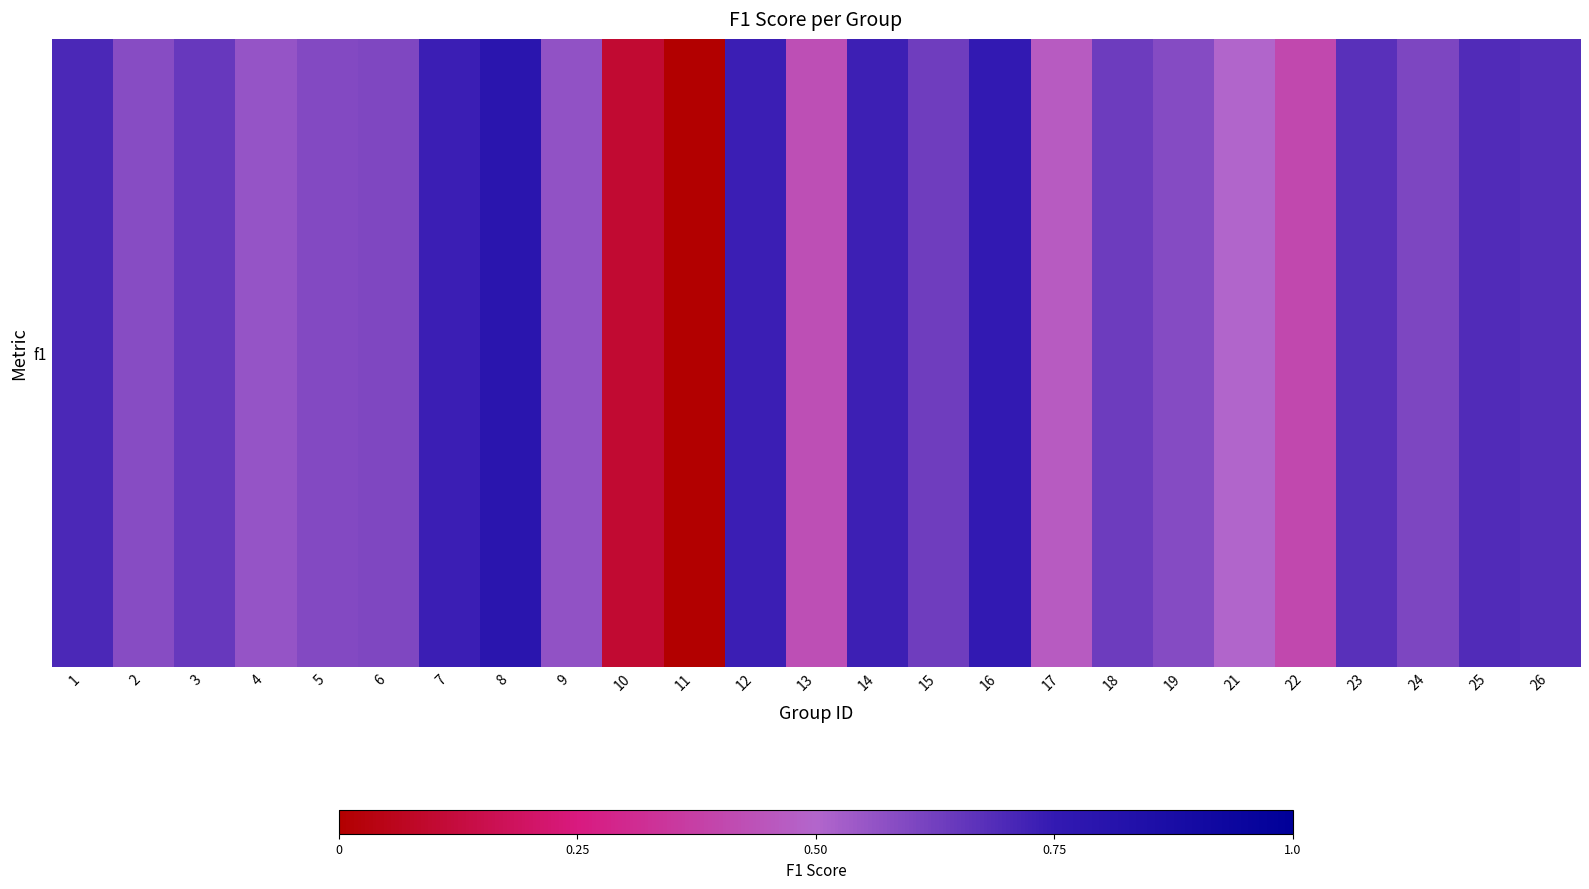

What is the average value?

0.6